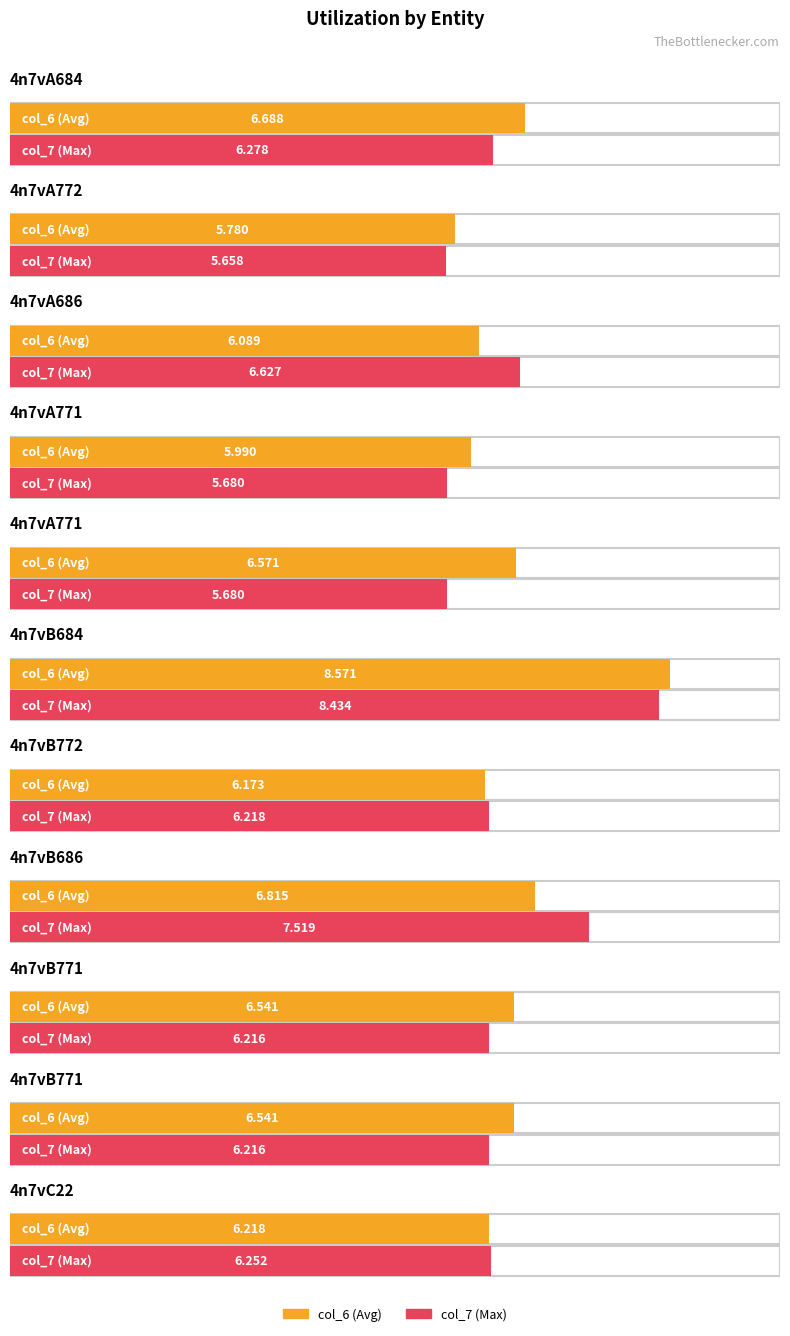

What is the smallest value displayed?

5.7